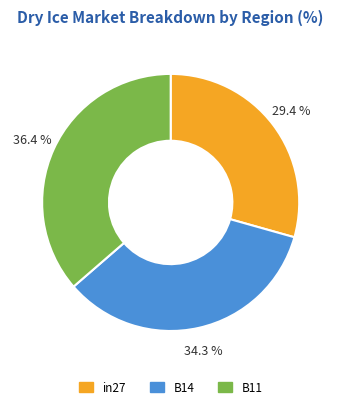

To the nearest percent, what is the combined percentage of in27 and B11?

66%